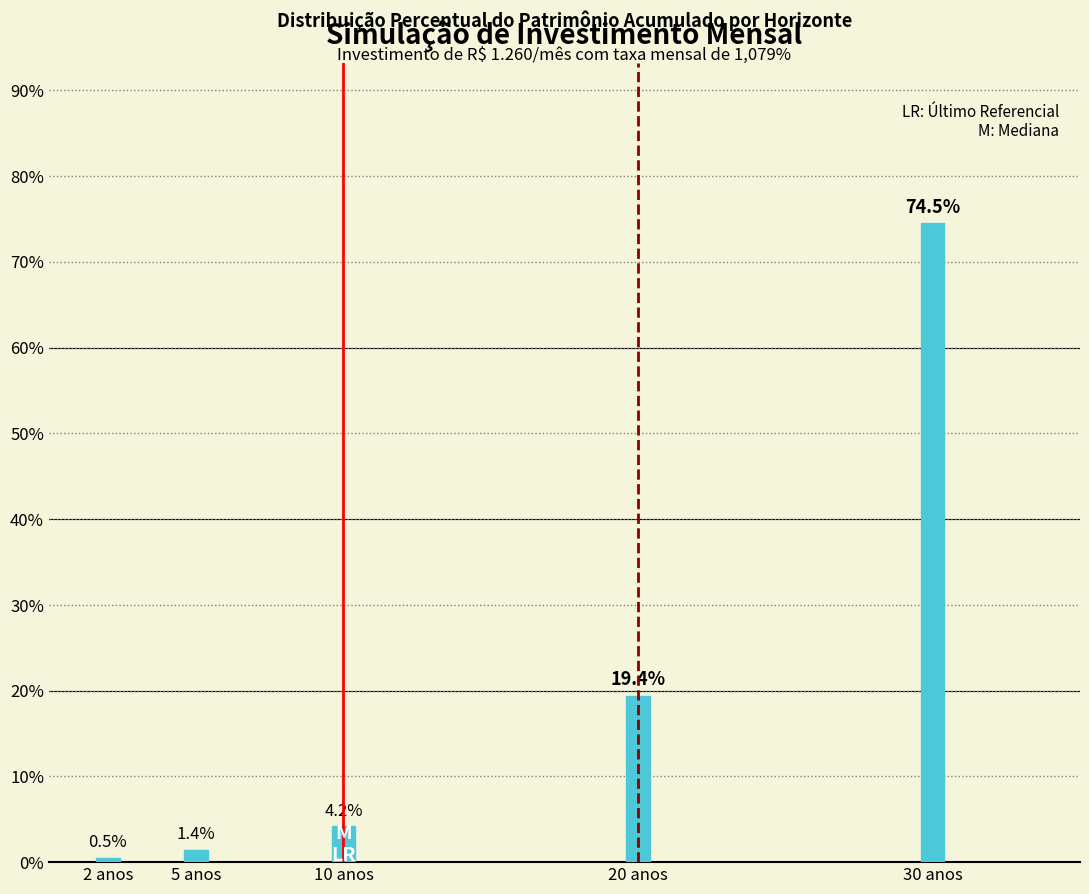

Reading left to right, extract all data points from this chart.

2 anos=0.5	5 anos=1.4	10 anos=4.2	20 anos=19.4	30 anos=74.5